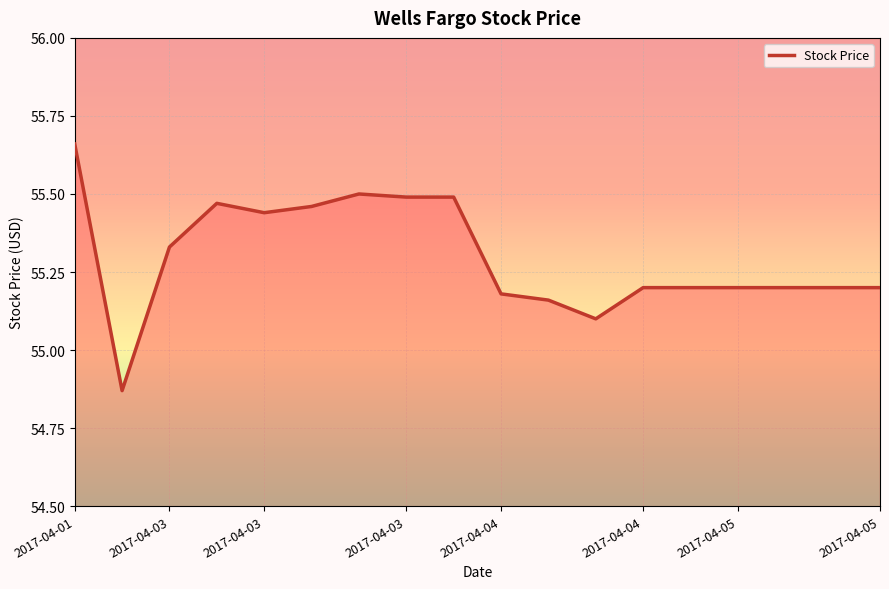

What is the difference between the maximum and minimum values?

0.8